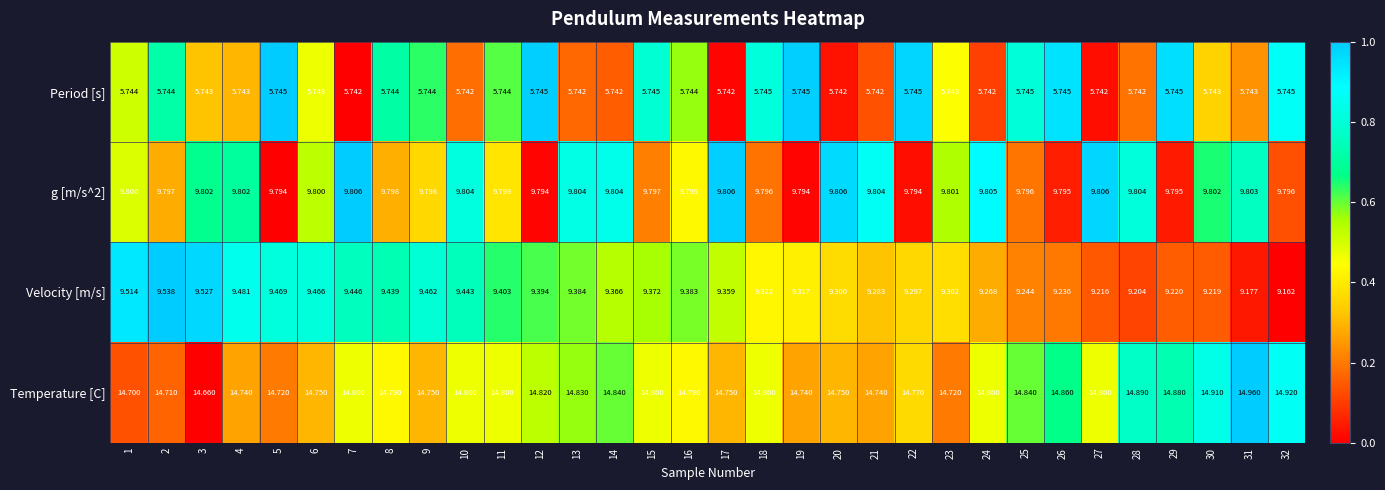

At which category is the sum across all series the highest?

7